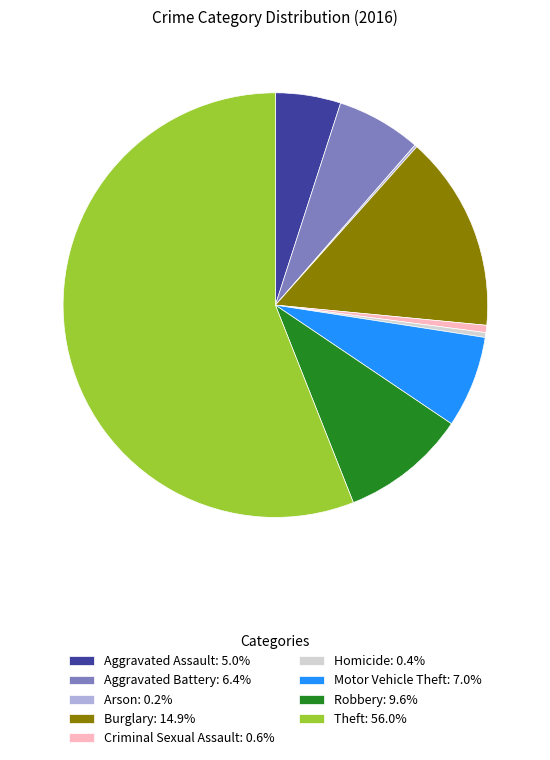

Is there a majority slice in this chart?

Yes